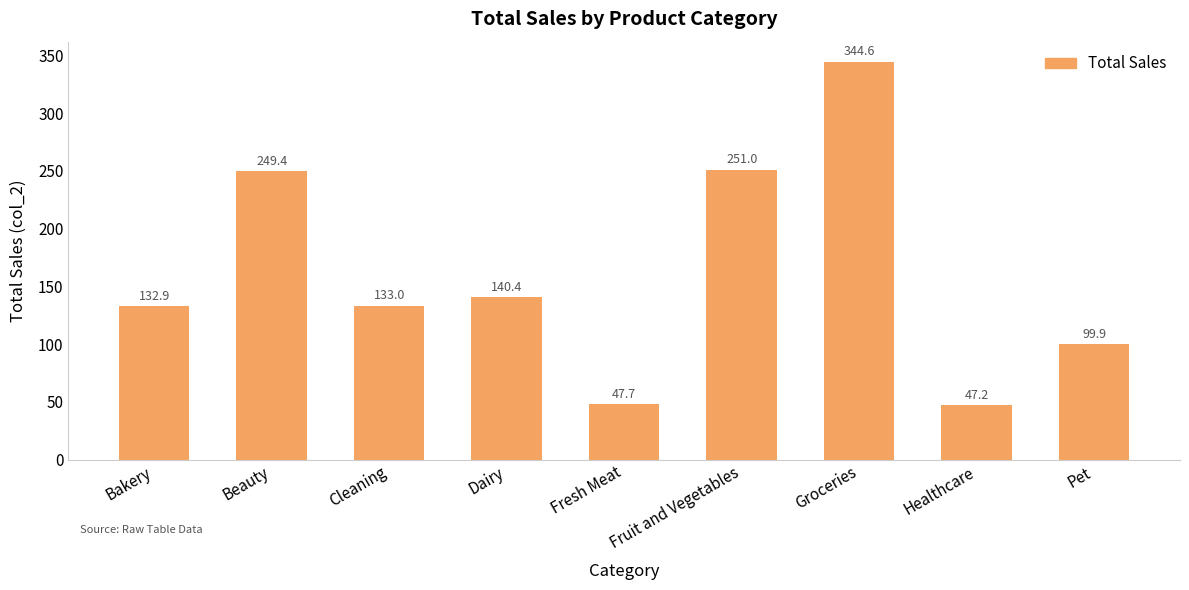

How many data points are above 133?

5